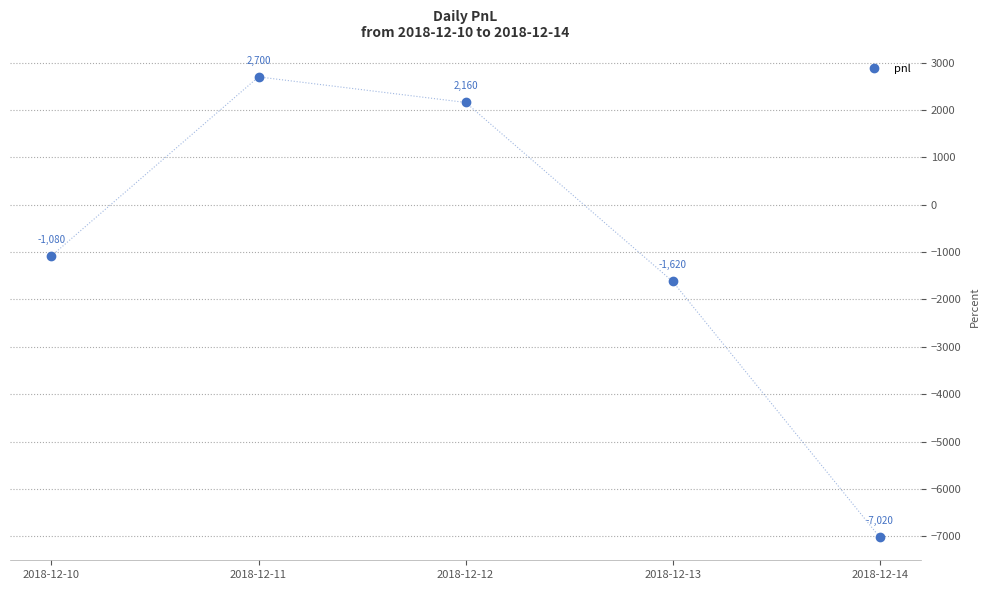

The value at 2018-12-10 is -1080. True or false?

True